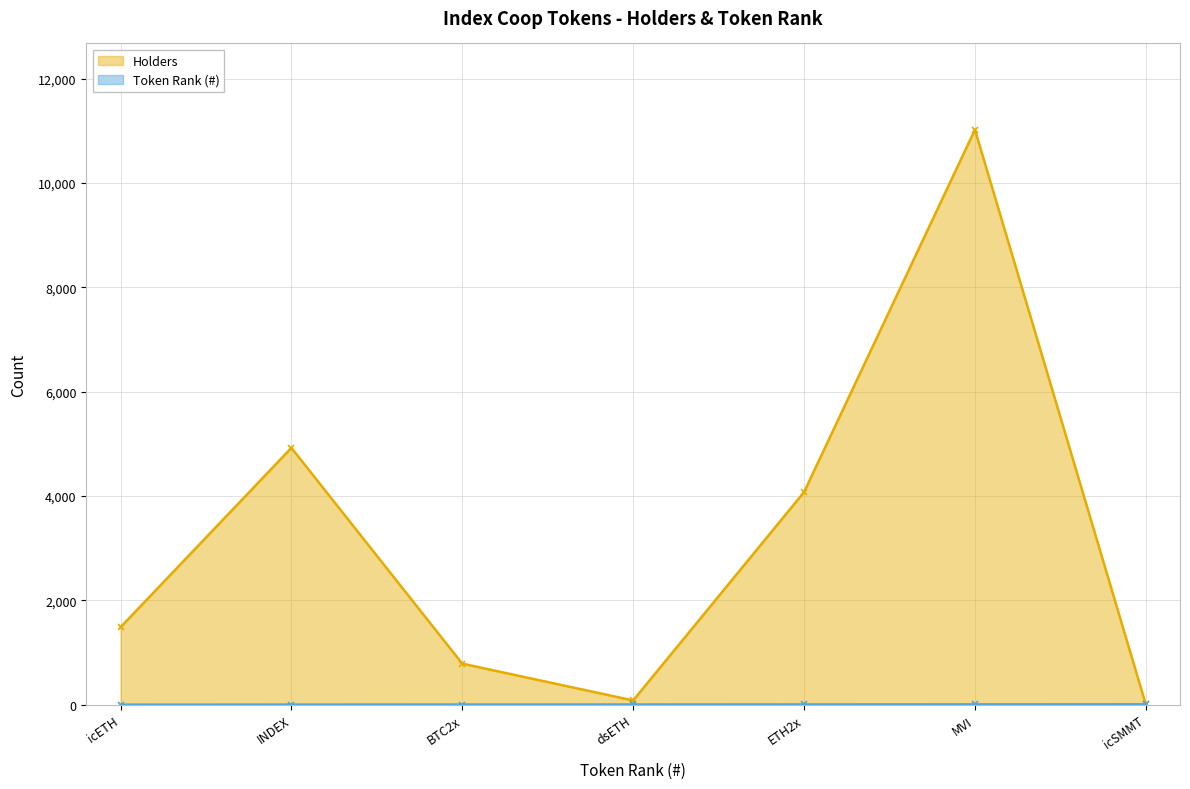

Which series changed the most between MVI and icSMMT?

Holders